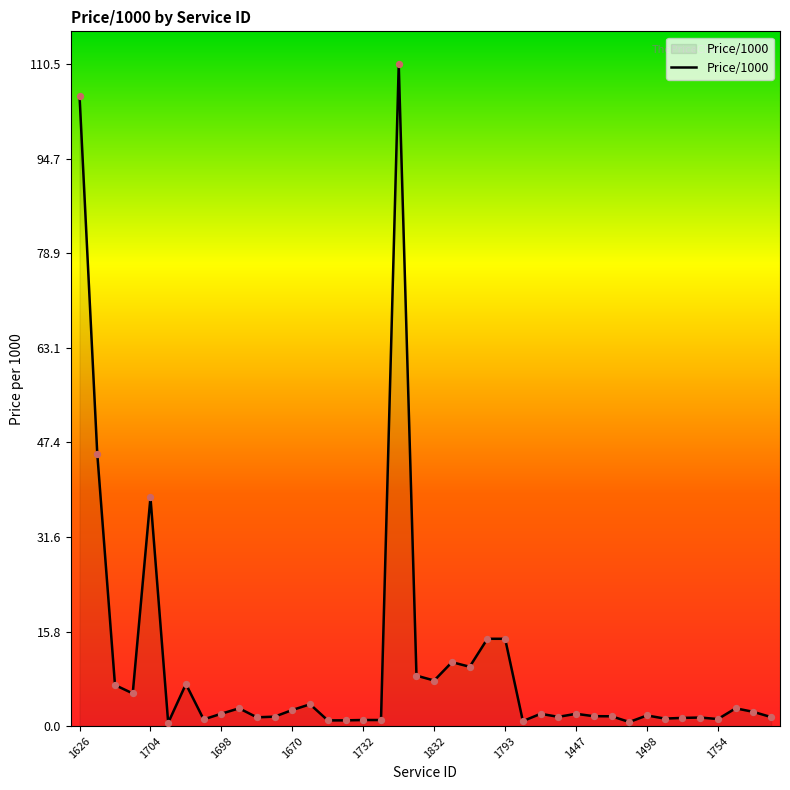

What is the greatest value displayed?

110.5